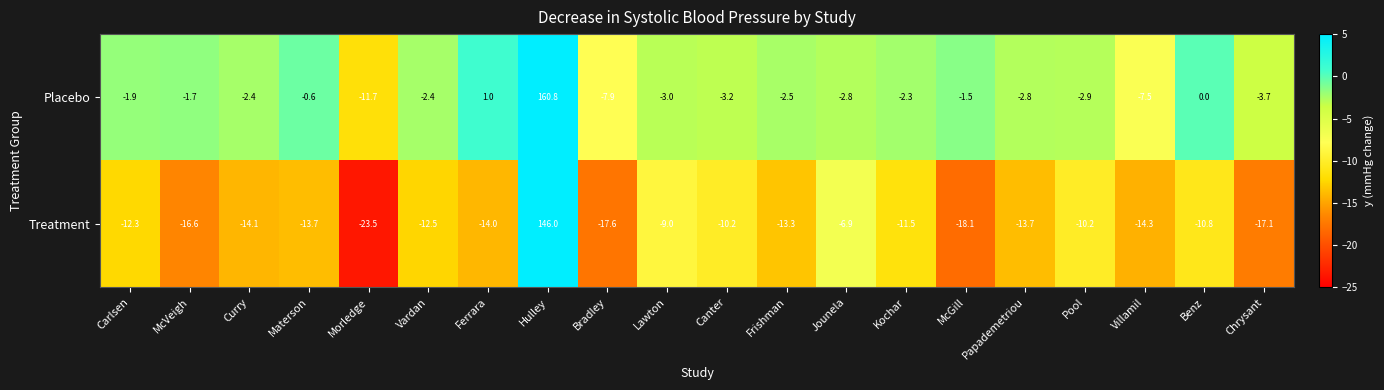

Which series has the largest total across all categories?

Placebo